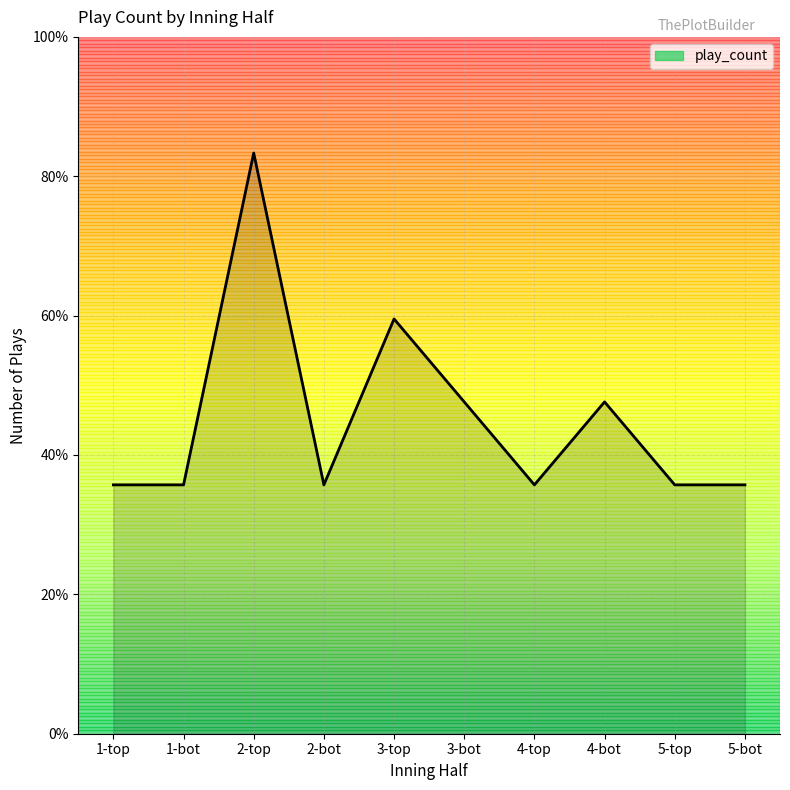

What position from the left is 3-top?

5